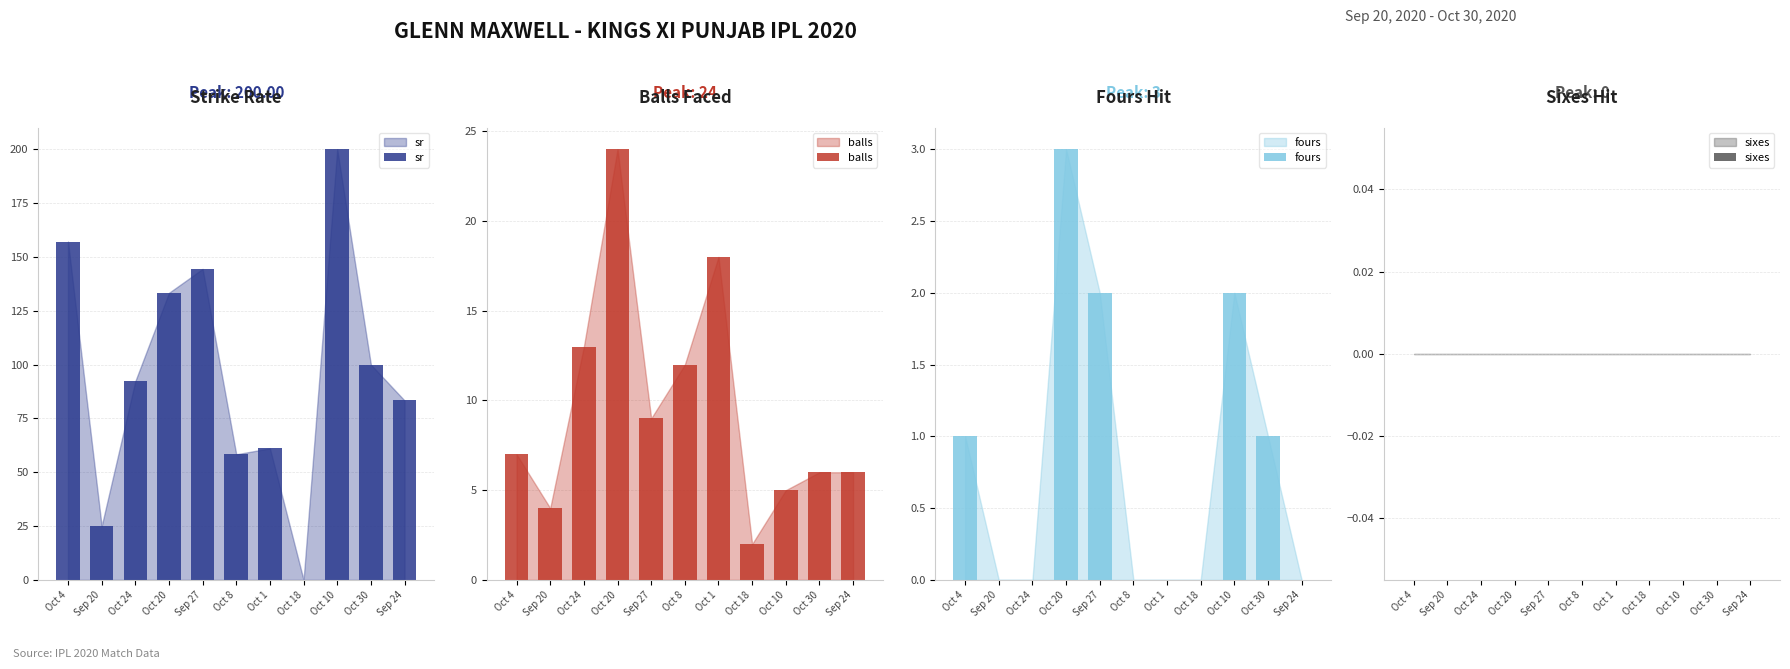

What is the difference between the highest and lowest values at Oct 30?

100.0